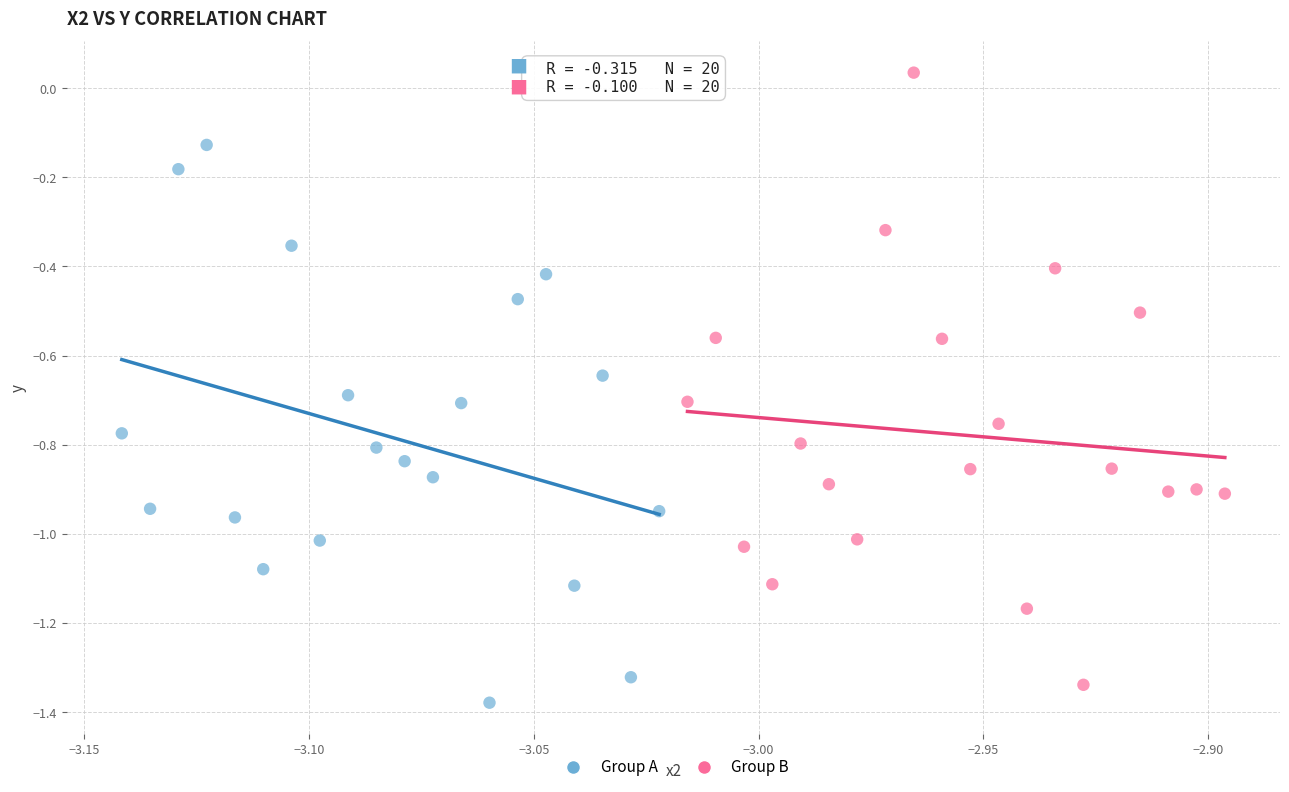

Which series has the widest spread of Y values?

Group B